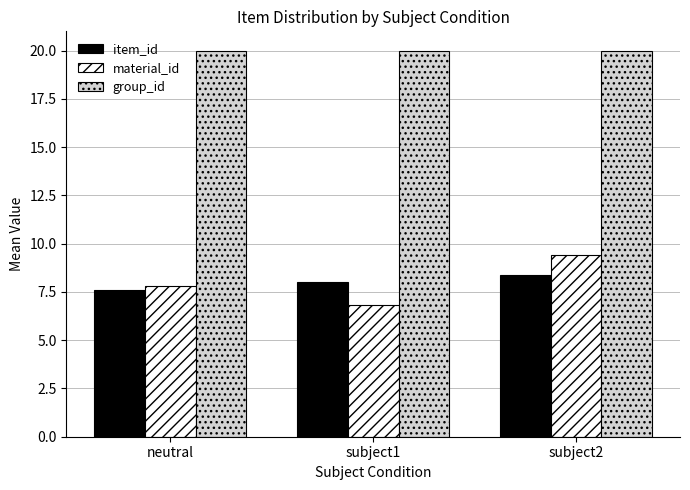

What is the value of the material_id bar at the 1st from the left?

7.8